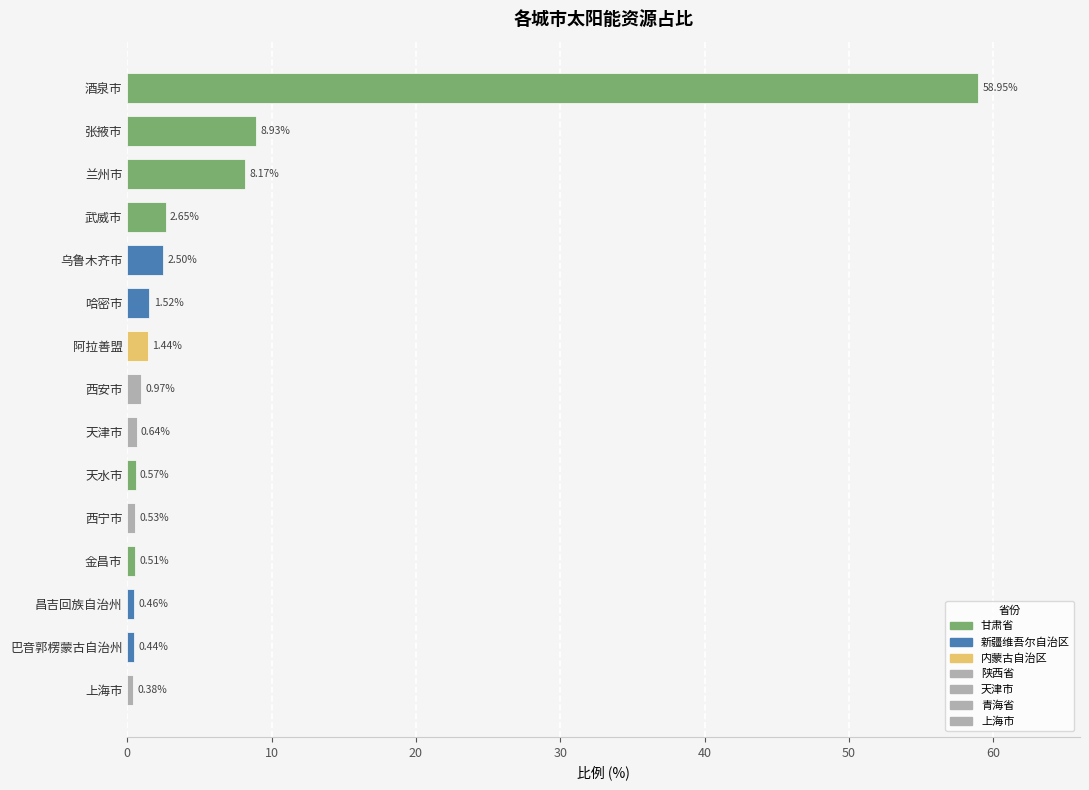

The value at 酒泉市 is 35.8. True or false?

False